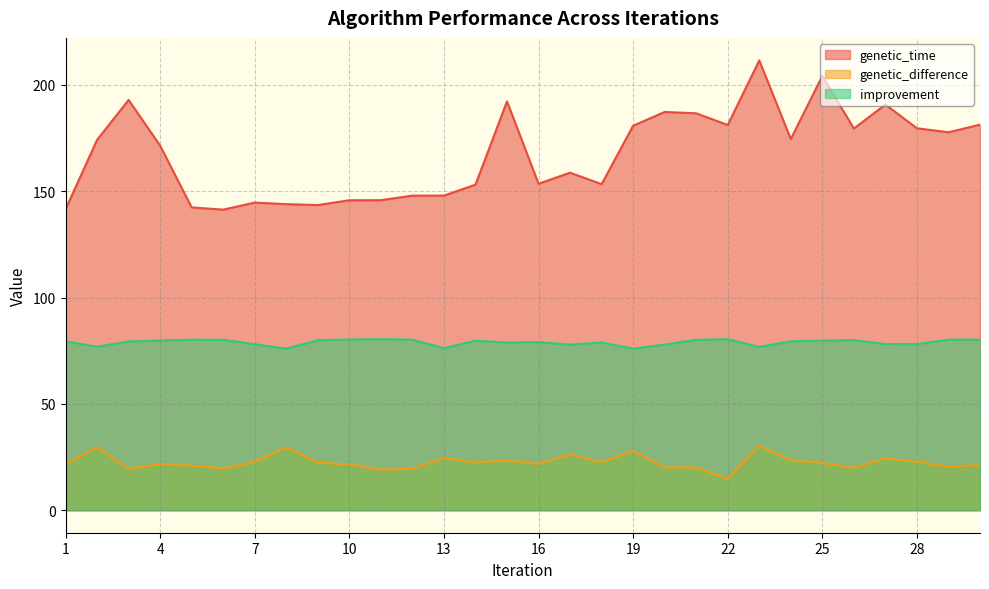

Reading left to right, what are all the values shown in this chart?

genetic_time: 1=141.5	2=174.2	3=193.0	4=171.5	5=142.4	6=141.4	7=144.7	8=143.9	9=143.5	10=145.8	11=145.8	12=148.0	13=148.0	14=153.1	15=192.3	16=153.6	17=158.7	18=153.4	19=180.8	20=187.3	21=186.7	22=181.2	23=211.6	24=174.6	25=204.2	26=179.5	27=190.8	28=179.6	29=177.8	30=181.3
genetic_difference: 1=21.6	2=29.6	3=19.4	4=21.6	5=21.0	6=19.7	7=22.7	8=29.6	9=22.4	10=21.5	11=19.1	12=19.5	13=24.5	14=22.3	15=23.4	16=21.8	17=26.1	18=22.6	19=27.9	20=20.2	21=20.1	22=14.7	23=30.4	24=23.4	25=22.2	26=20.0	27=24.4	28=22.9	29=20.5	30=21.3
improvement: 1=79.4	2=76.9	3=79.4	4=79.8	5=80.2	6=80.2	7=78.1	8=76.0	9=80.0	10=80.3	11=80.4	12=80.2	13=76.2	14=79.7	15=78.9	16=79.1	17=77.9	18=78.9	19=76.0	20=77.9	21=80.1	22=80.4	23=76.8	24=79.4	25=79.8	26=80.0	27=78.1	28=78.1	29=80.2	30=80.2